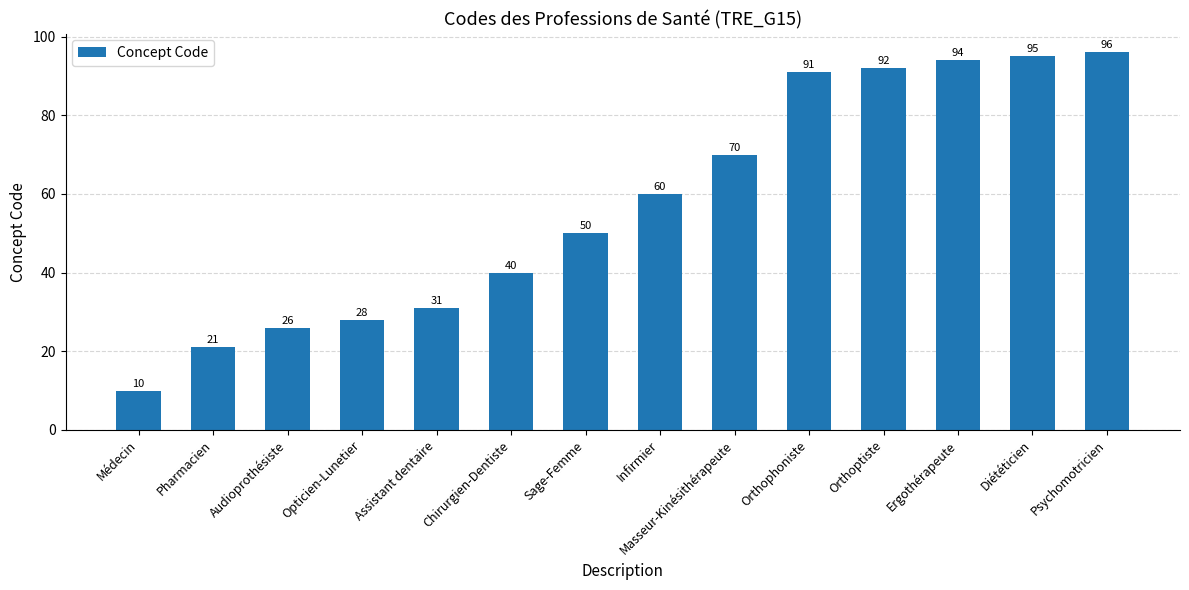

Which label corresponds to the largest value in the chart?

Psychomotricien